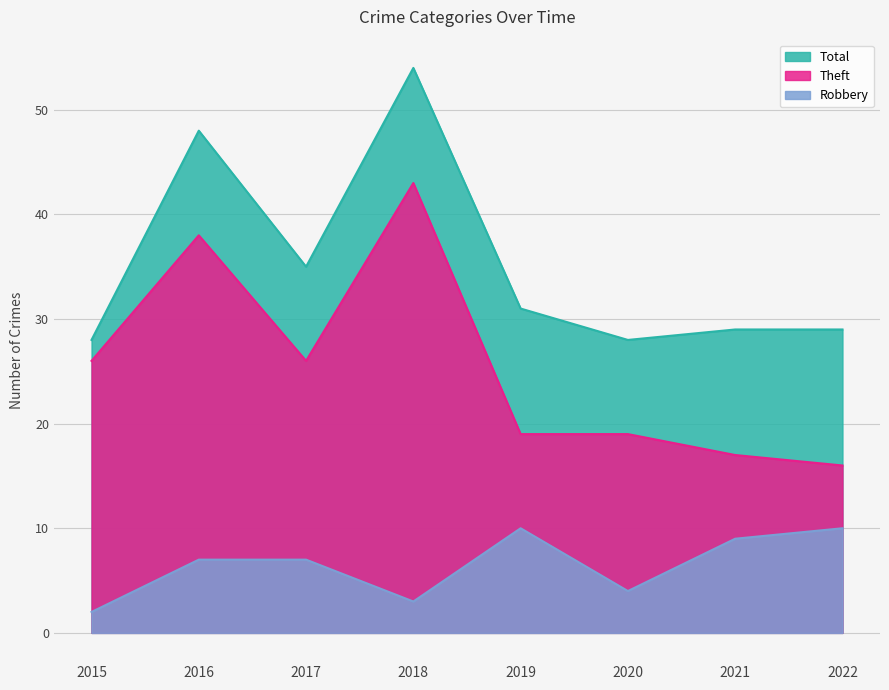

Read the Robbery value at 2020.

4